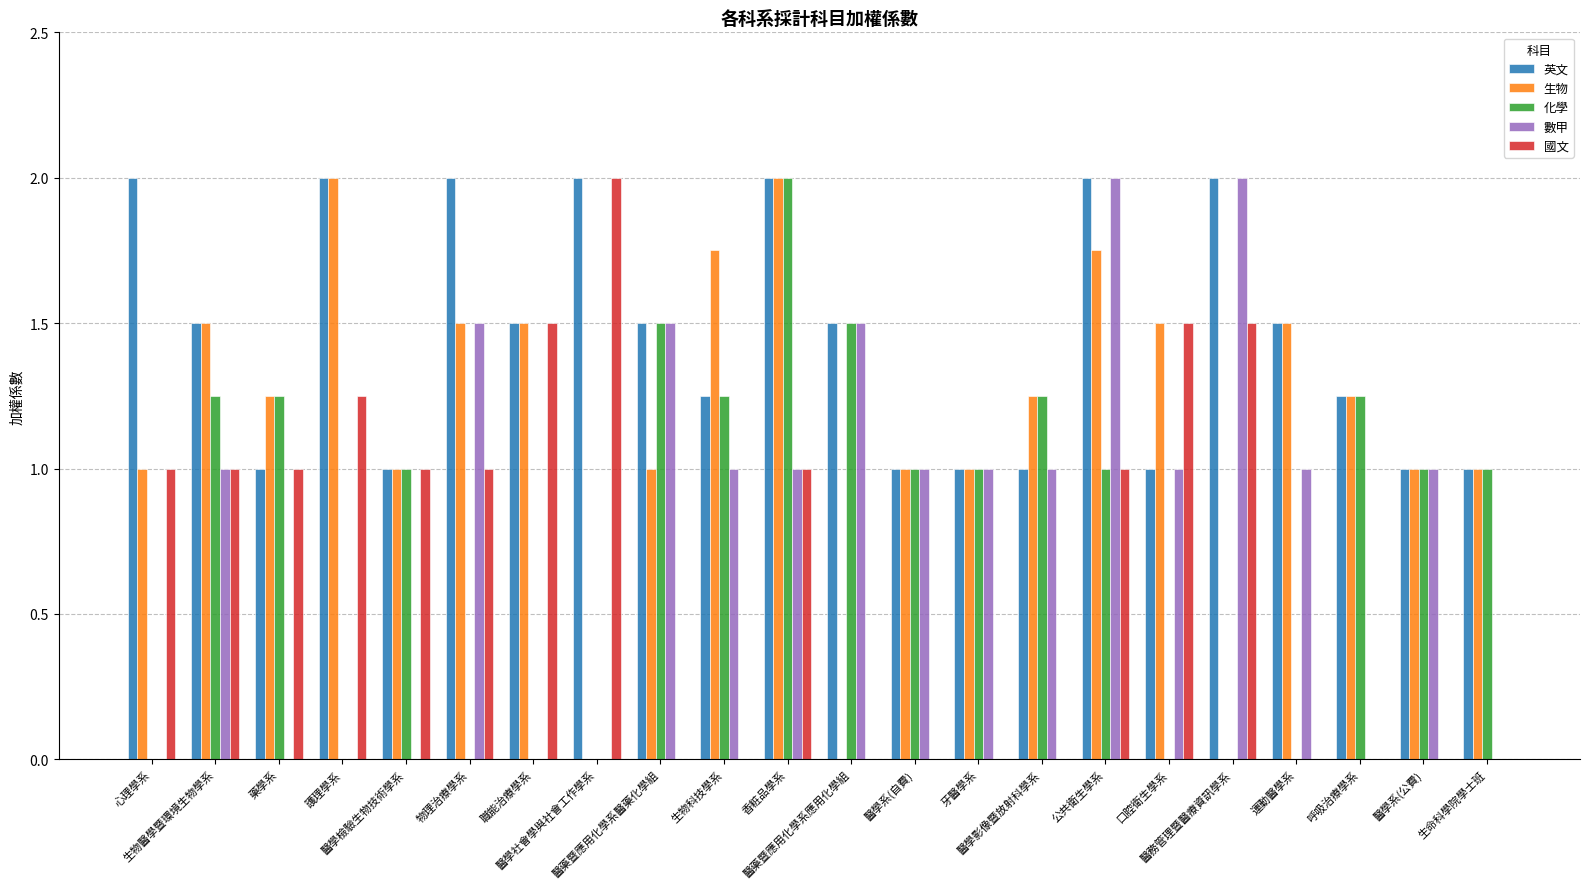

At which category is the sum across all series the highest?

香粧品學系